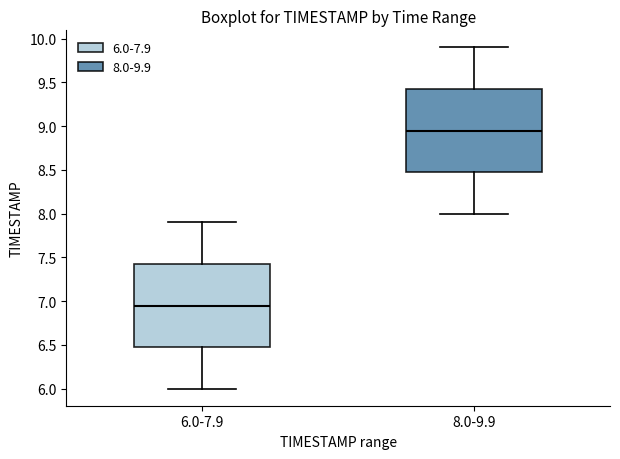

Which box has the lowest median line?

6.0-7.9